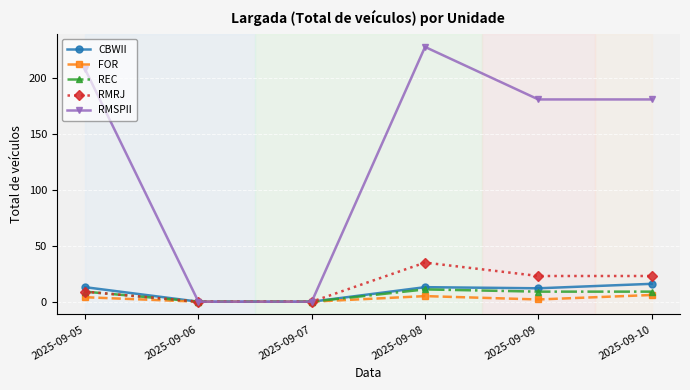

Where is the first local maximum for RMRJ?

2025-09-08